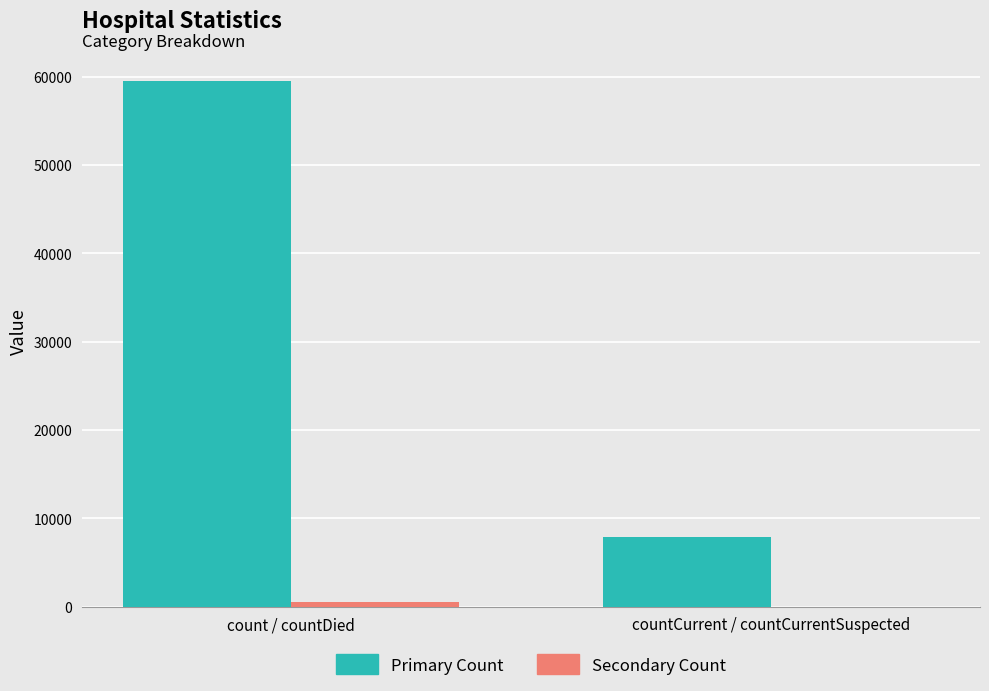

The Primary Count series shows 106772 at count / countDied. True or false?

False